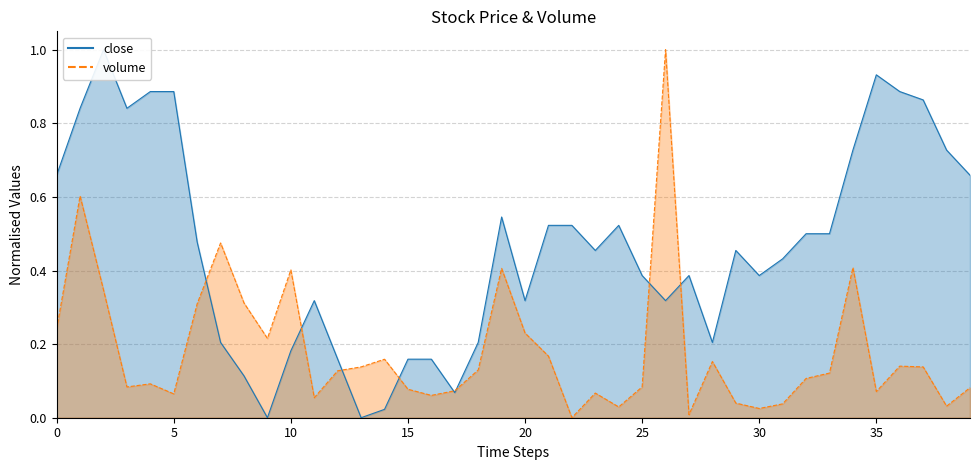

How many data points in volume are above 0?

39